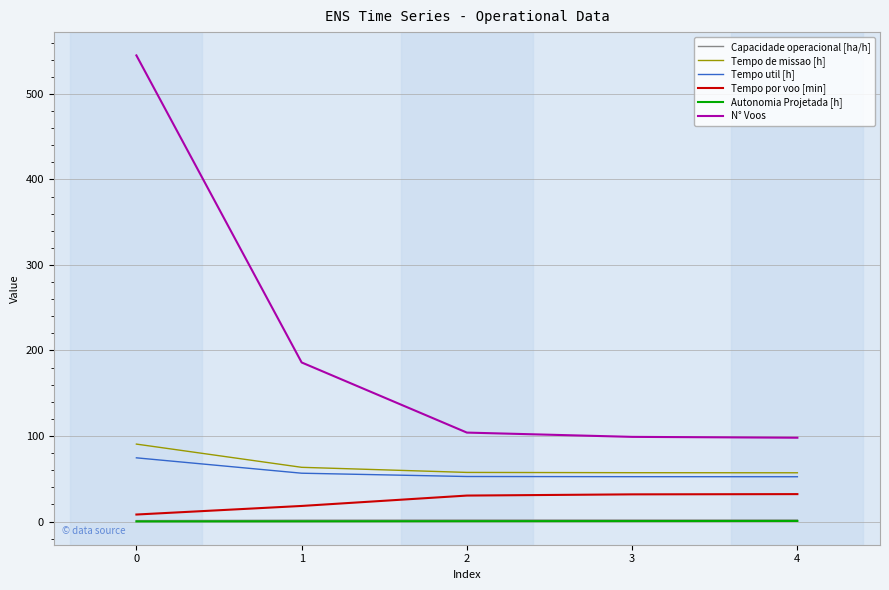

The value of Tempo por voo [min] at 2 is 50.6. True or false?

False